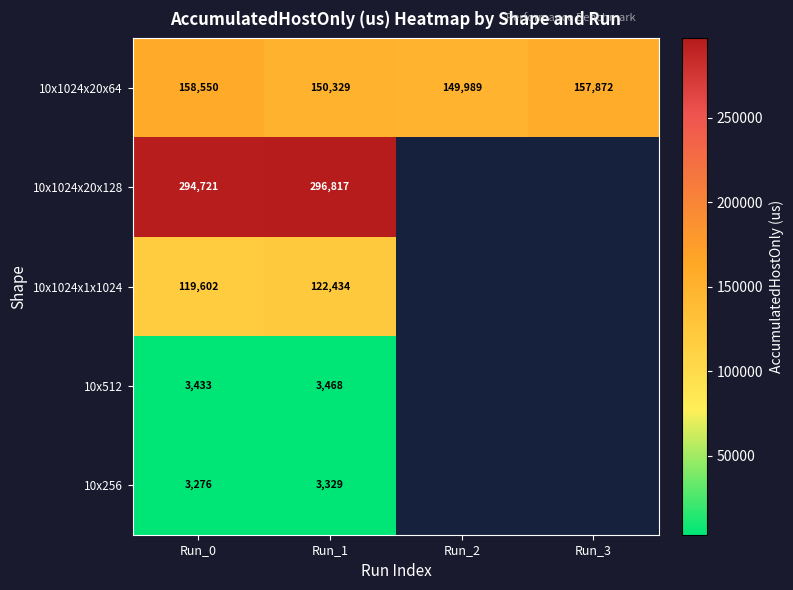

Is the value of 10x512 at Run_0 greater than the value of 10x1024x20x128 at Run_1?

No